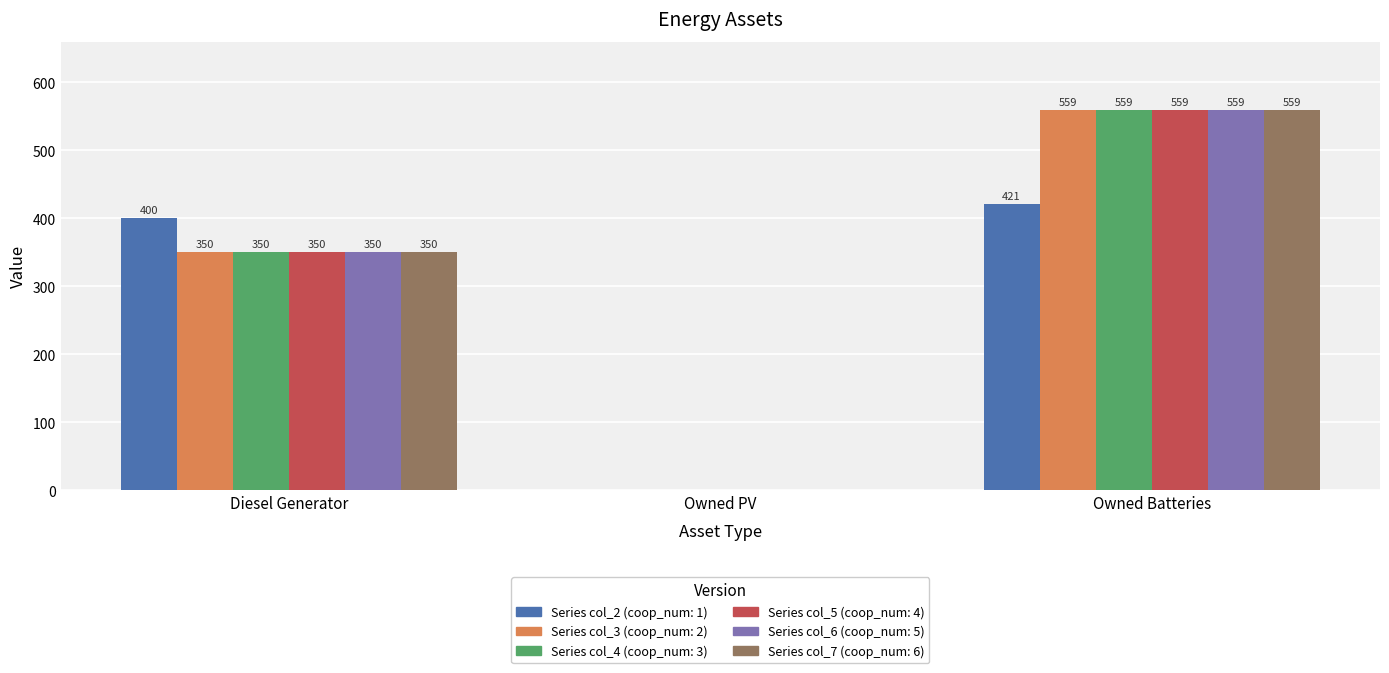

Count the number of data series in this chart.

6